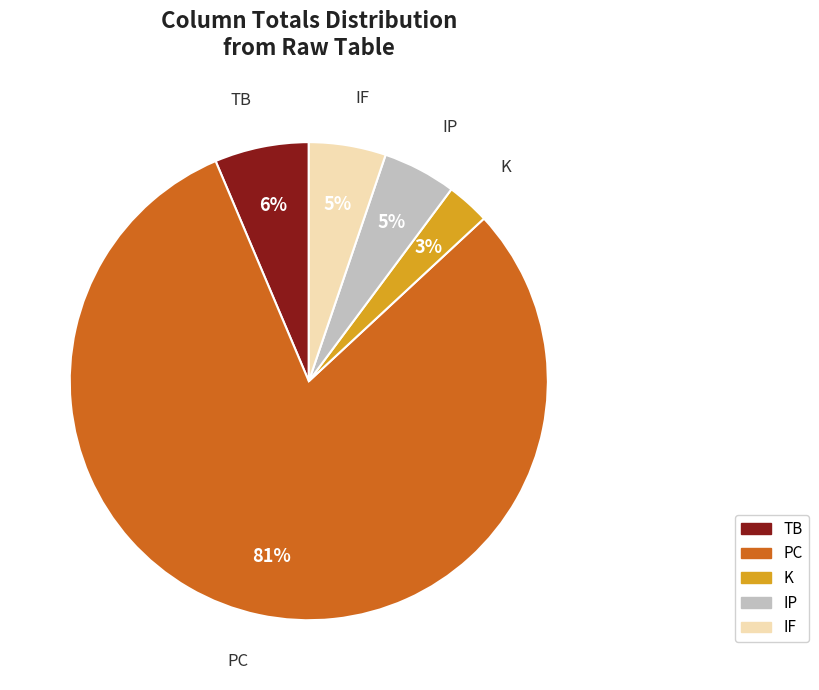

Does any single category account for the majority?

Yes